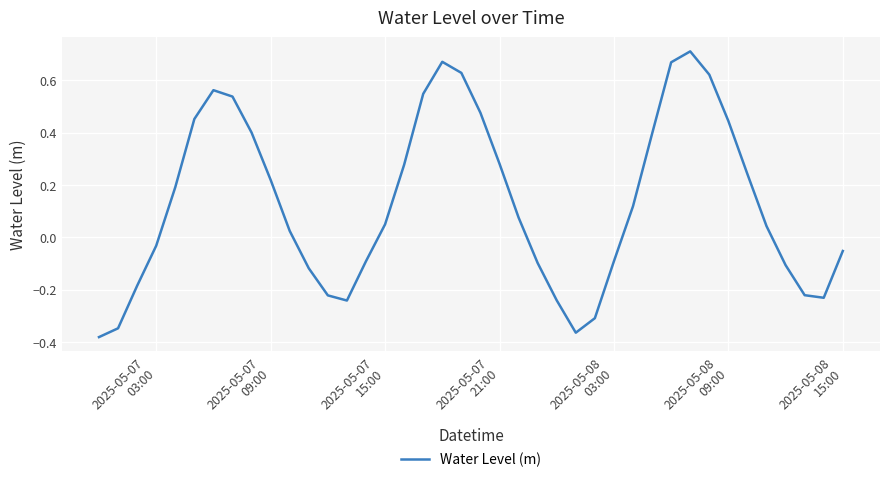

Count the number of categories in the chart.

40